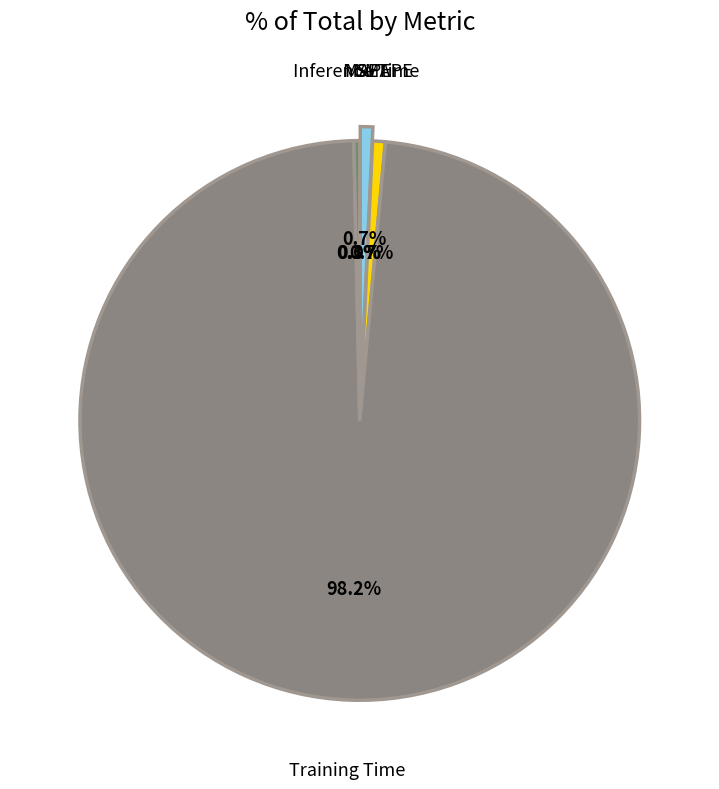

Is there any slice that represents more than half of the pie?

Yes